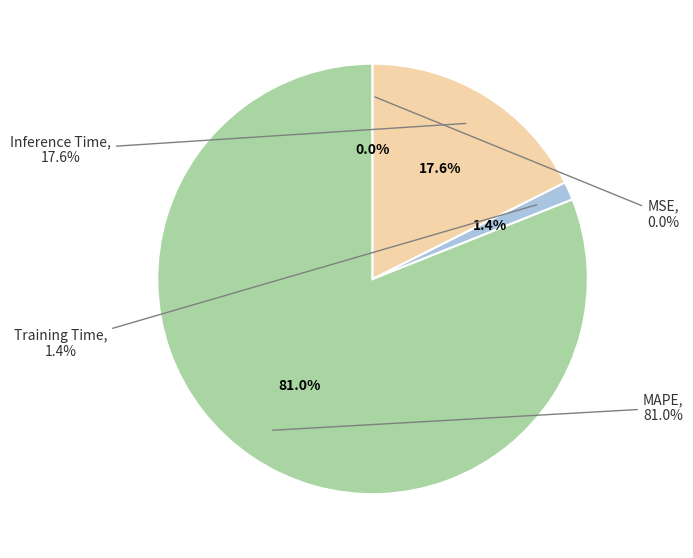

Rank the categories by value from highest to lowest.

MAPE, Inference Time, Training Time, MSE